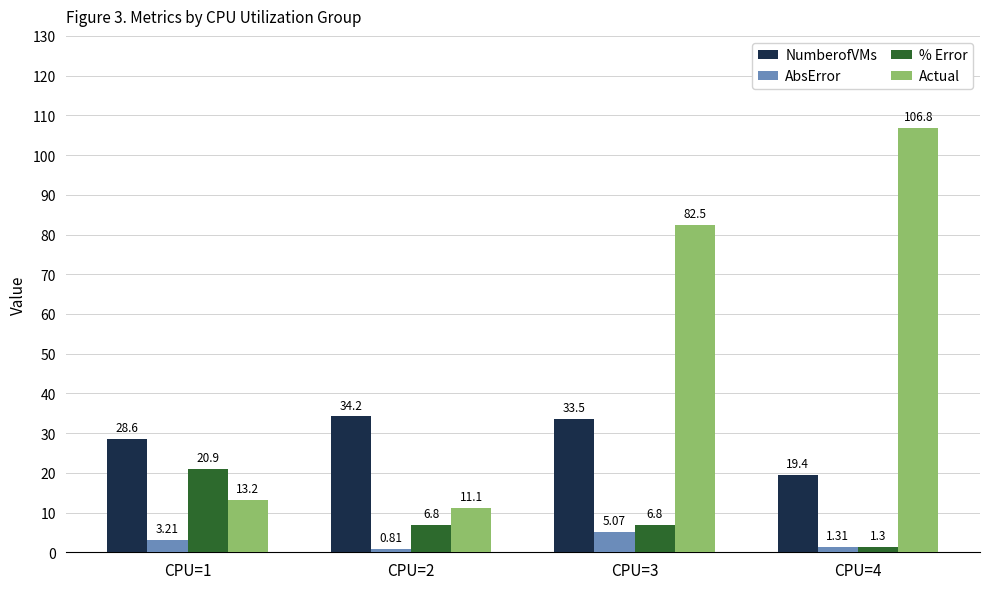

Which series changed the most between CPU=3 and CPU=4?

Actual